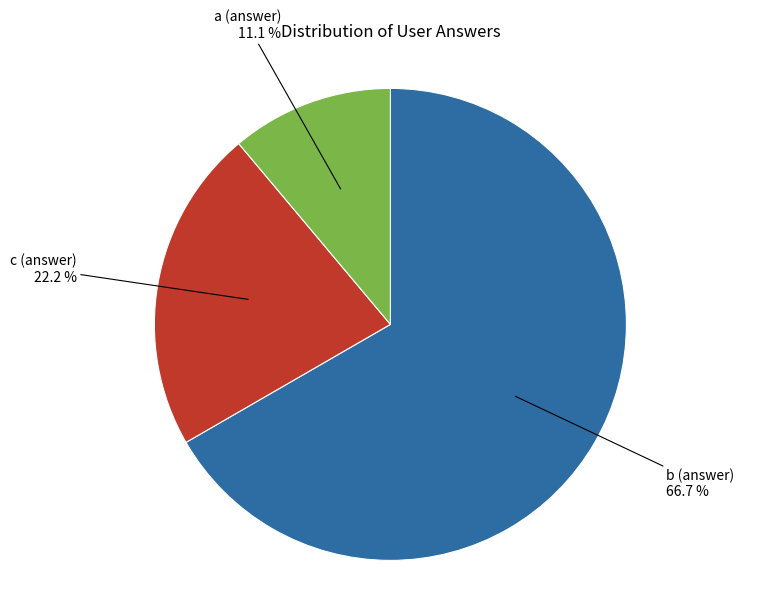

What percentage is NOT represented by b (answer)?

33.3%